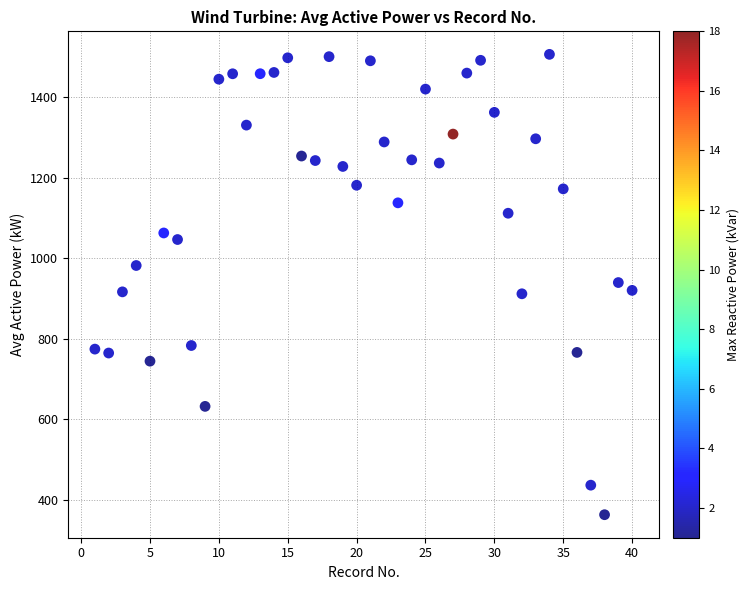

What is the range of Y values (max minus min)?

1143.5